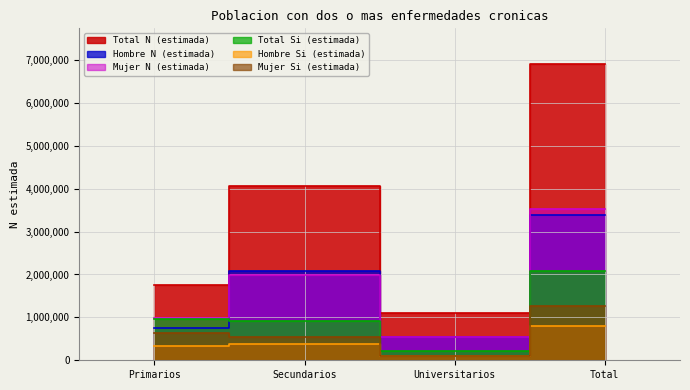

What is the total value across all series at Universitarios?

2607844